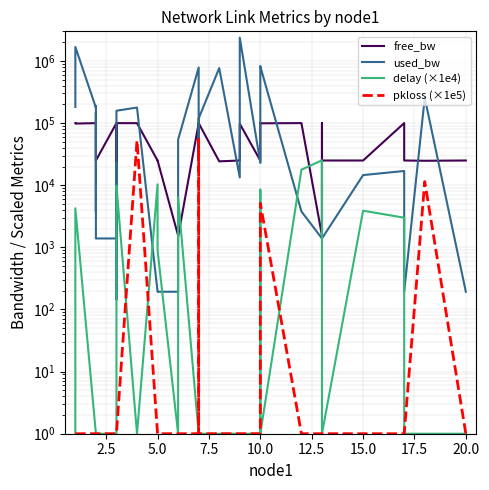

Is the value of free_bw at 25 greater than the value of used_bw at 15.0?

Yes